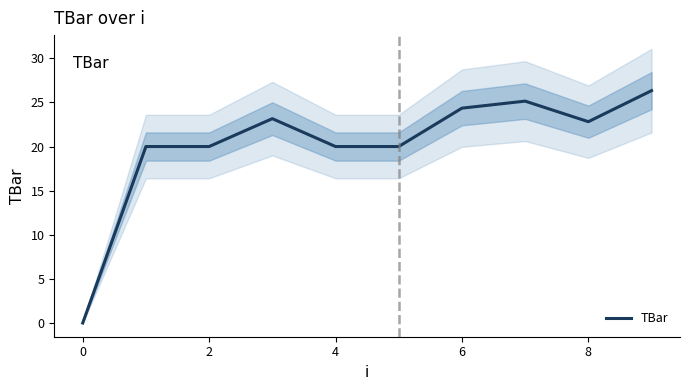

The TBar series shows 0.0 at 0. True or false?

True